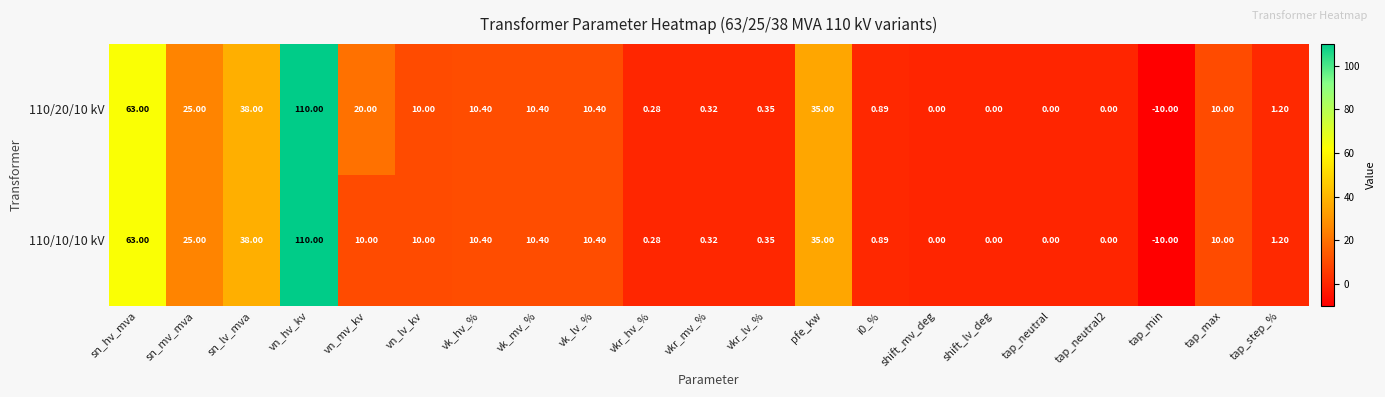

Is the value of 110/20/10 kV at tap_step_% greater than the value of 110/10/10 kV at vn_hv_kv?

No